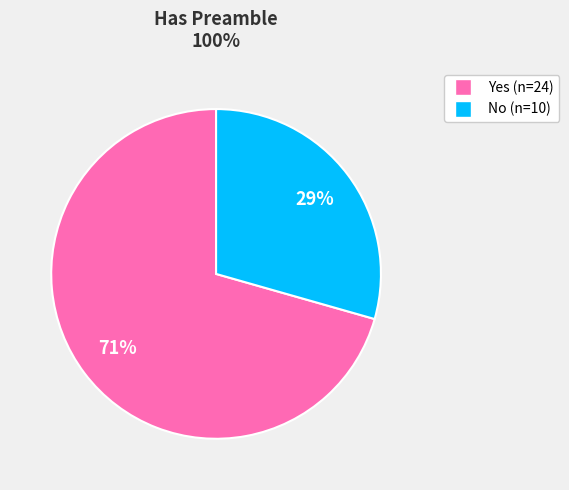

To the nearest percent, what portion does Yes represent?

71%